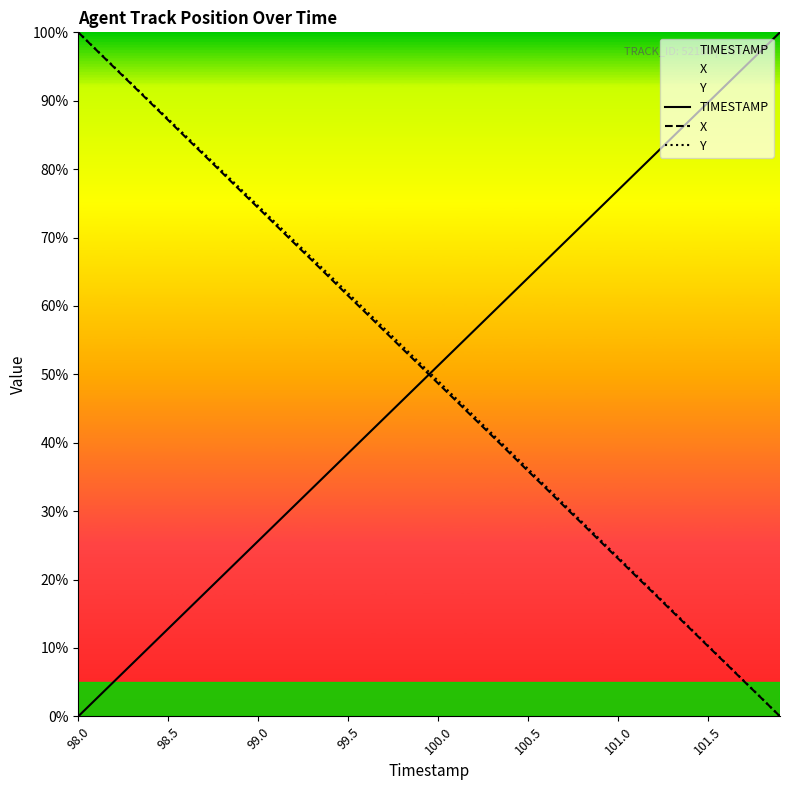

What is the difference between the maximum and minimum values in the TIMESTAMP series?

100.0